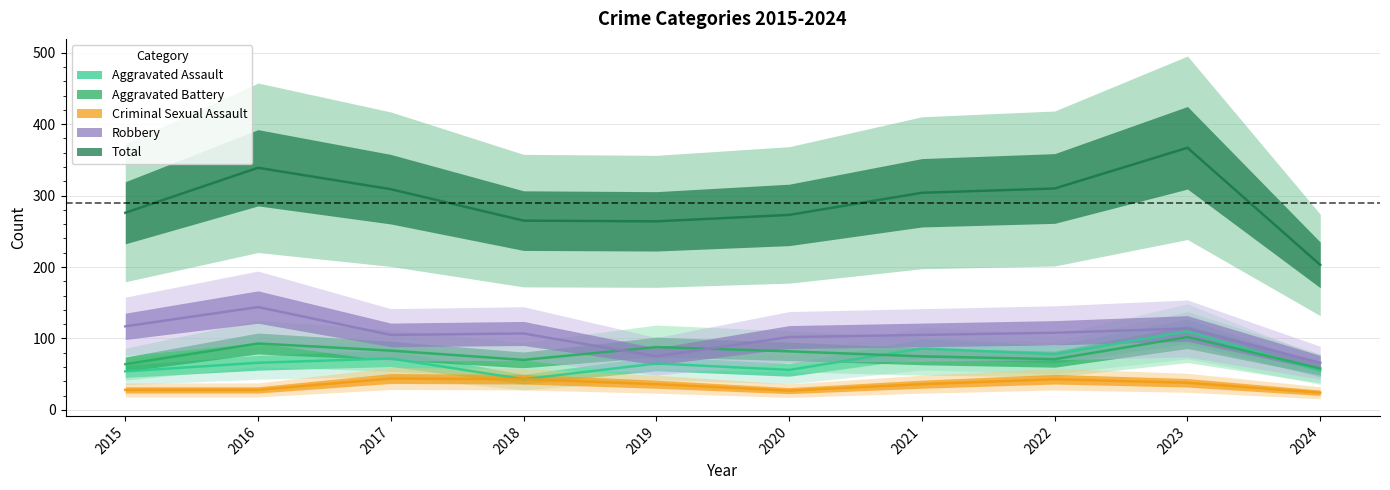

Reading left to right, what are all the values shown in this chart?

Aggravated Assault: 2015=54	2016=66	2017=72	2018=43	2019=65	2020=56	2021=86	2022=78	2023=110	2024=55
Aggravated Battery: 2015=64	2016=93	2017=83	2018=70	2019=88	2020=82	2021=75	2022=71	2023=102	2024=58
Criminal Sexual Assault: 2015=28	2016=28	2017=44	2018=43	2019=36	2020=27	2021=36	2022=43	2023=38	2024=24
Robbery: 2015=117	2016=144	2017=105	2018=107	2019=75	2020=102	2021=105	2022=108	2023=114	2024=66
Total: 2015=276	2016=339	2017=309	2018=265	2019=264	2020=273	2021=304	2022=310	2023=367	2024=203